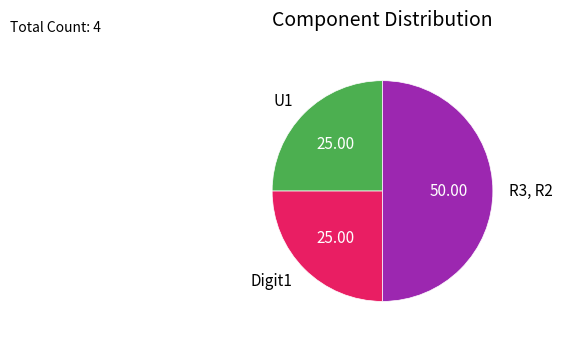

Which slice is the largest?

R3, R2